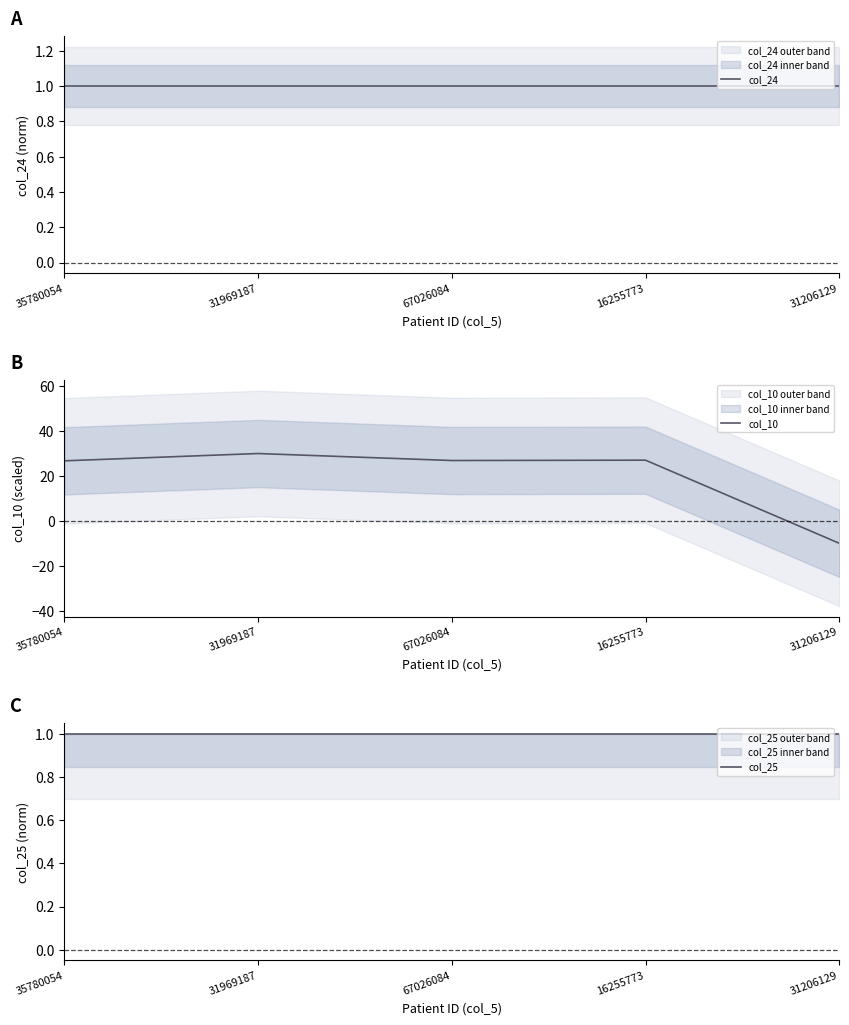

At how many categories does at least one series exceed 17?

4